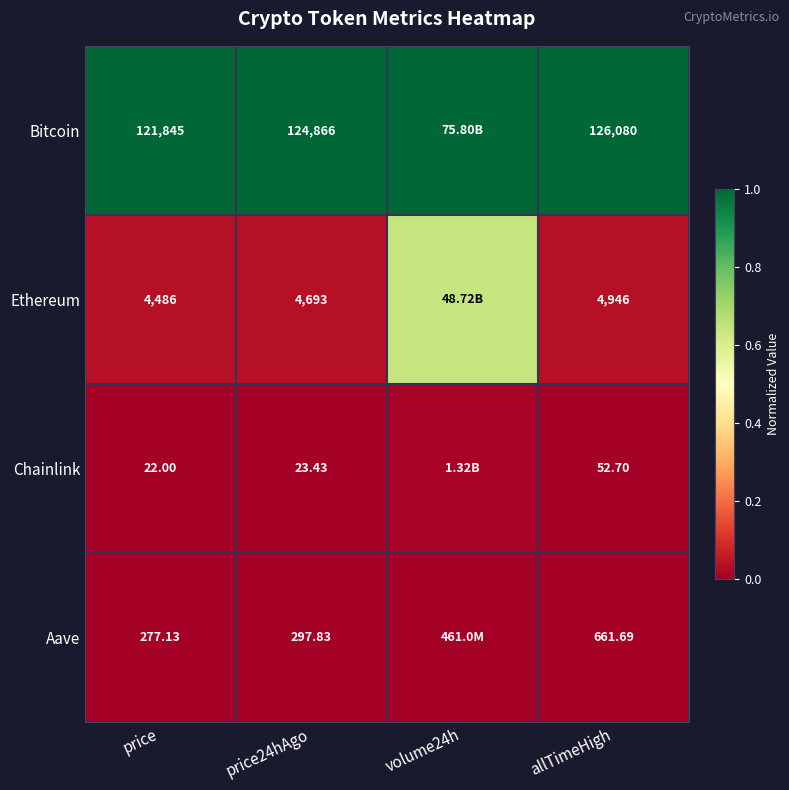

At price, list the series in order from largest to smallest.

Bitcoin, Ethereum, Aave, Chainlink